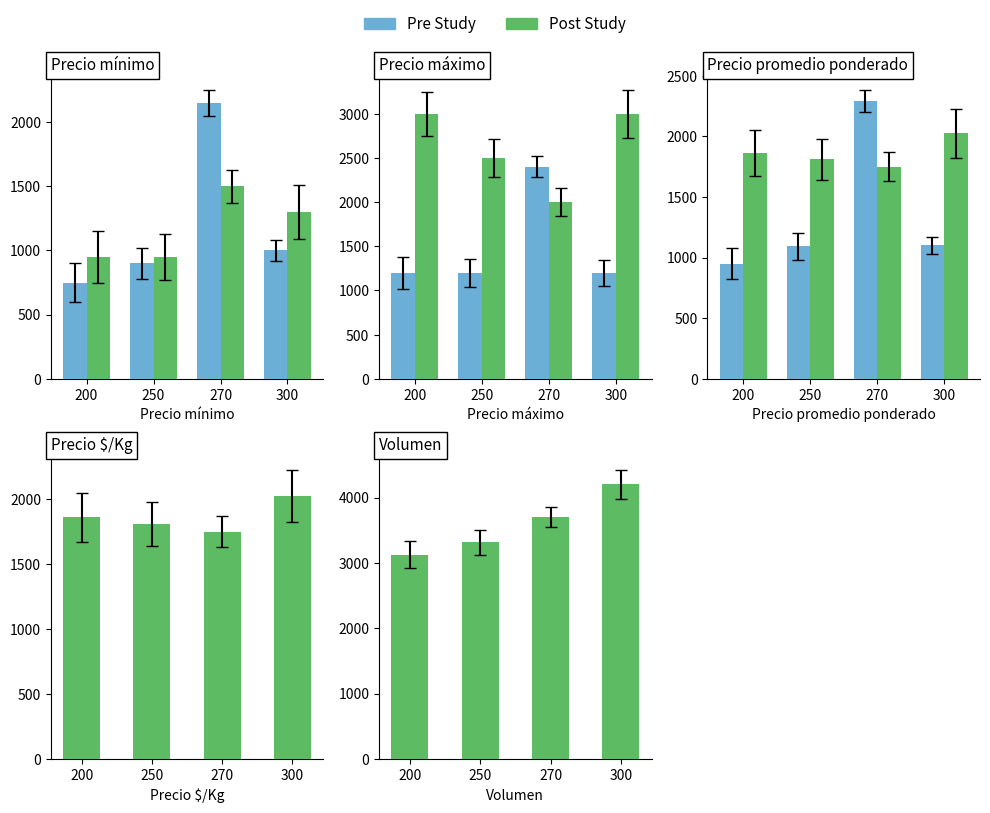

At which category is the sum across all series the highest?

270